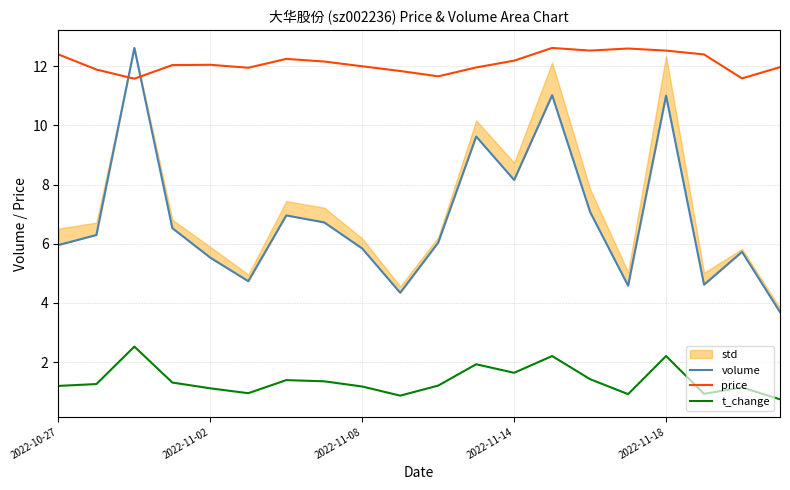

How many interior local valleys does the t_change series have?

5